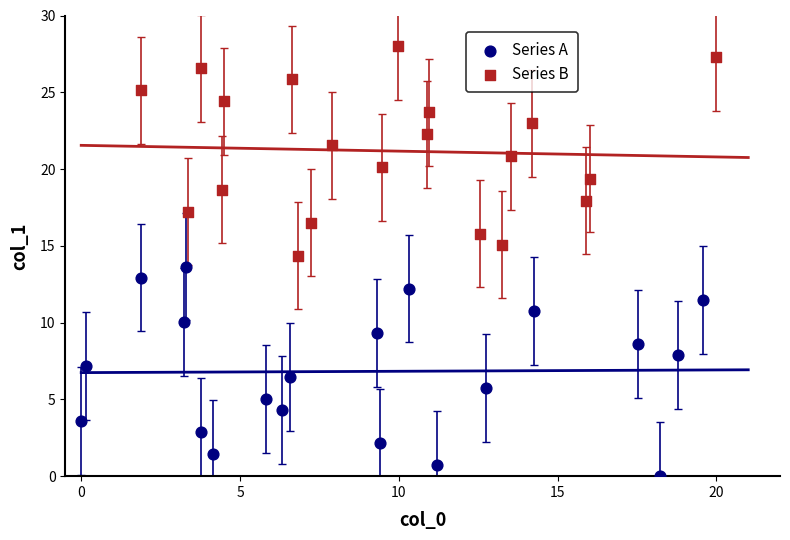

Which series reaches the maximum Y coordinate?

Series B